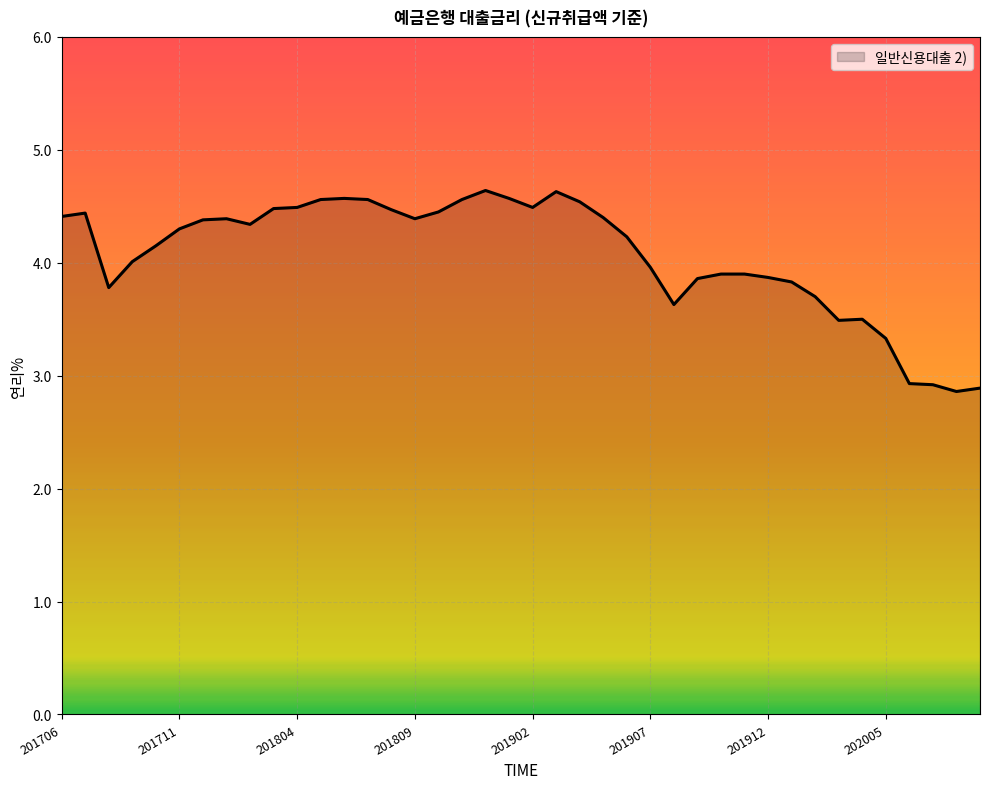

What is the smallest value displayed?

2.9